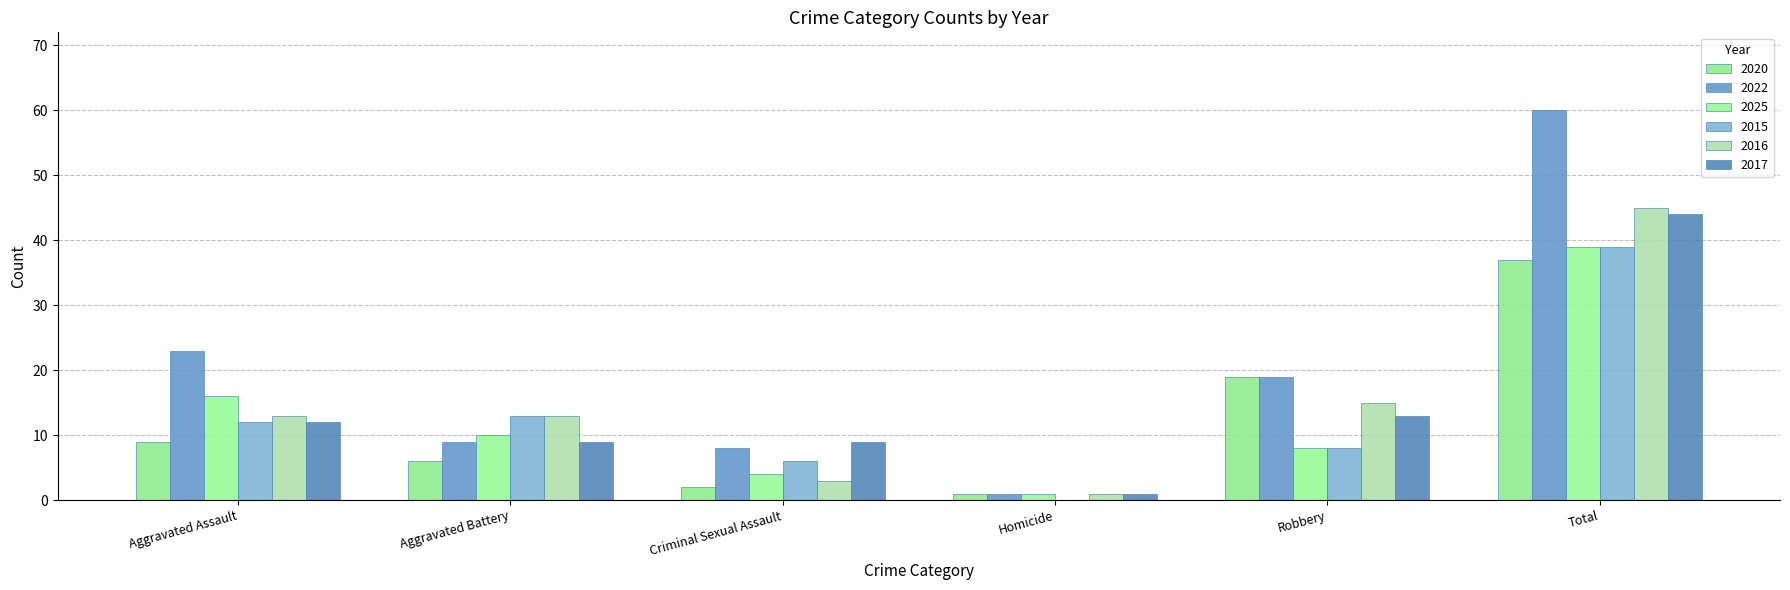

Are the bars horizontal?

No